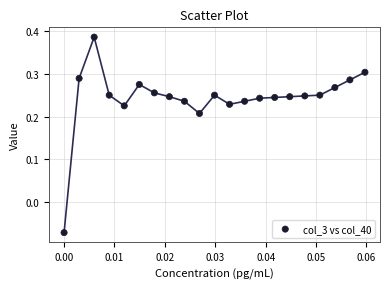

What is the range of Y values (max minus min)?

0.5